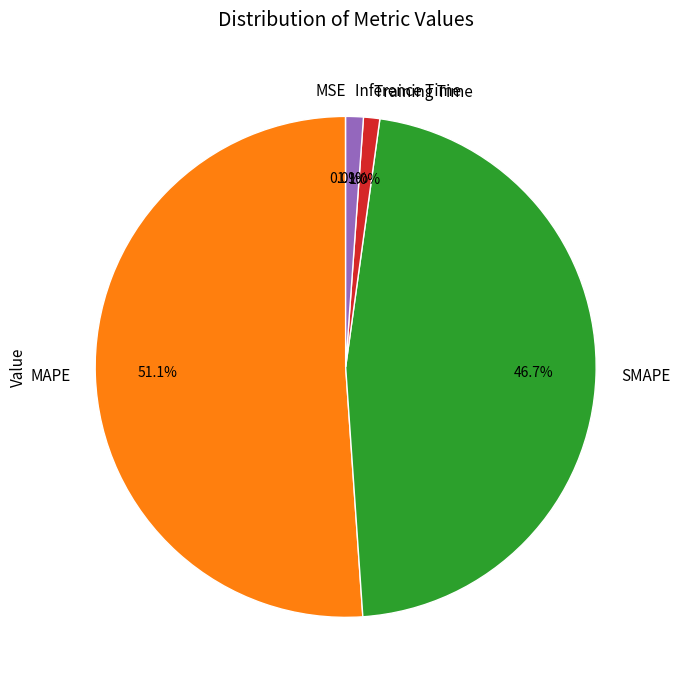

Which category accounts for the majority?

MAPE